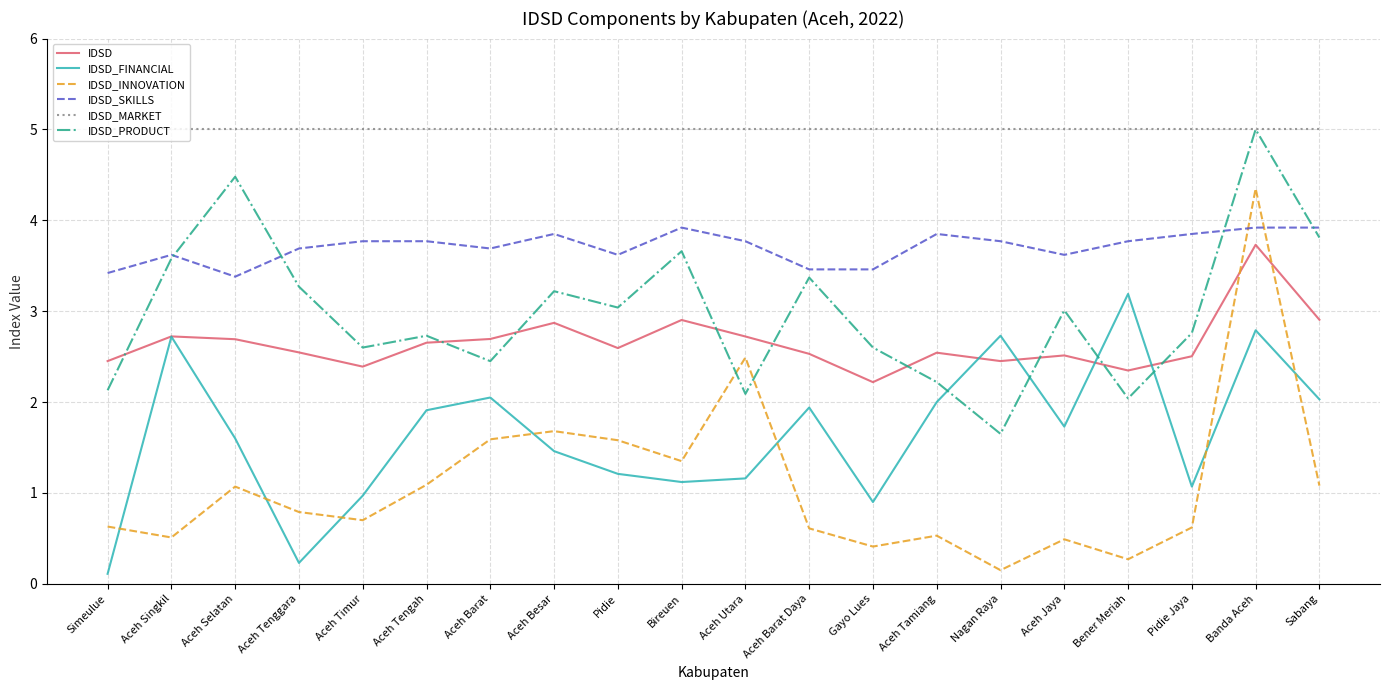

Which series has the largest total across all categories?

IDSD_MARKET